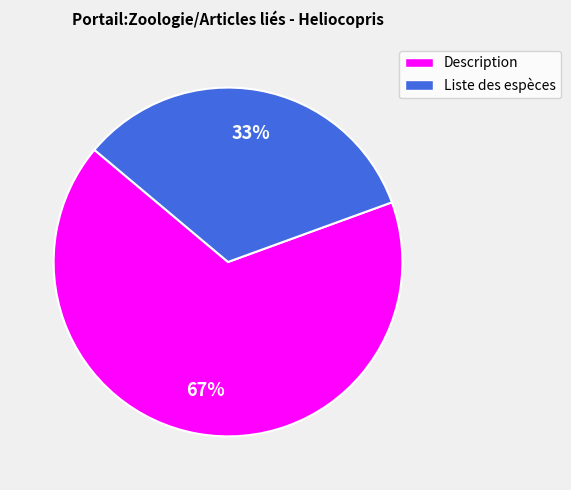

Does Description account for over 50% of the chart?

Yes